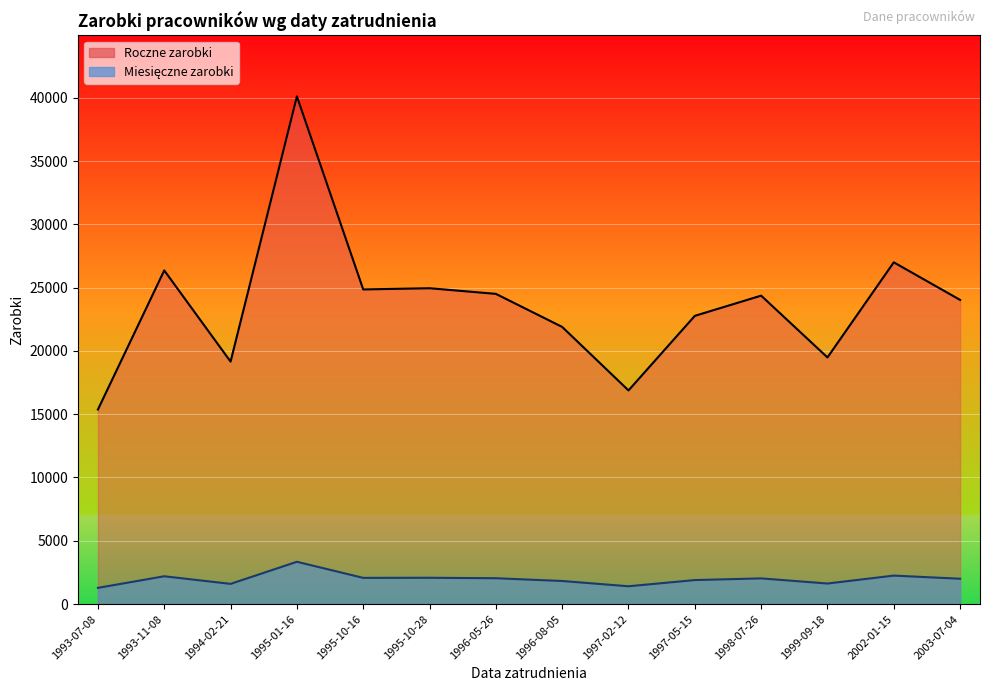

How many data points in Roczne zarobki are above 24365?

6